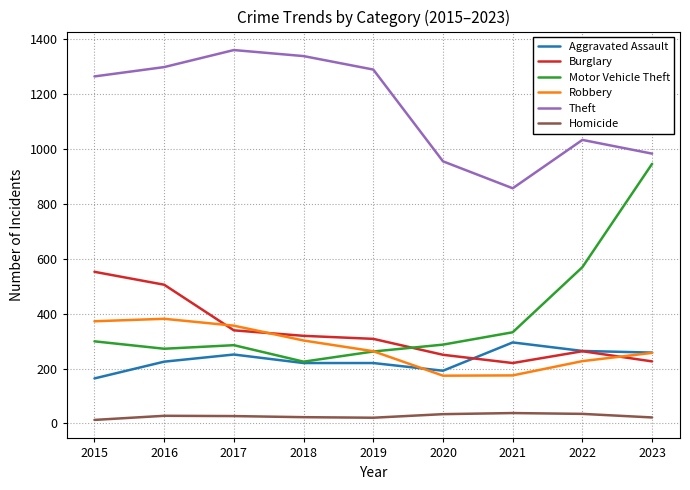

At how many categories does at least one series exceed 249?

9